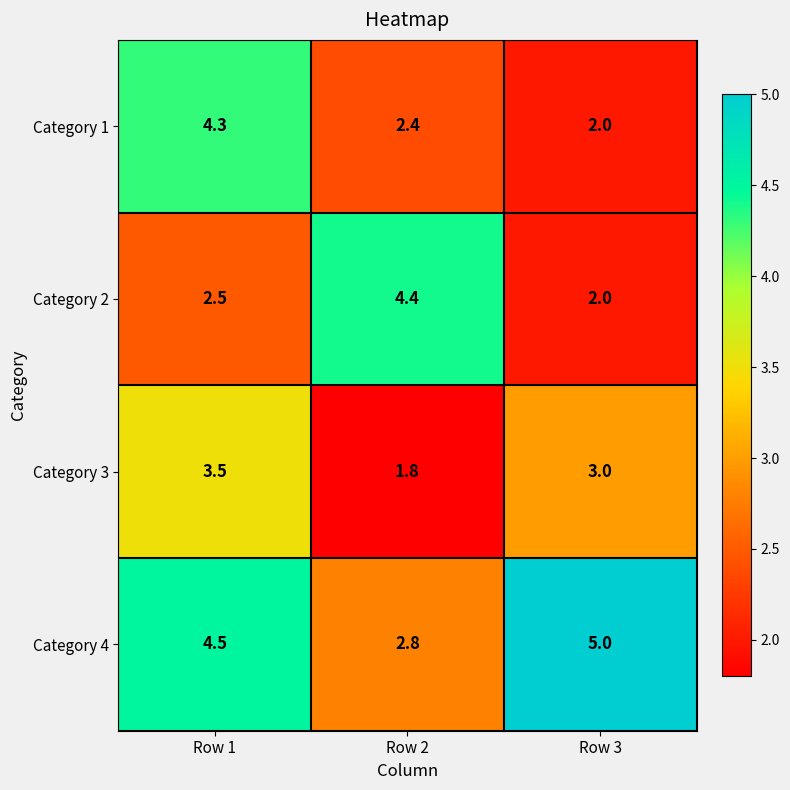

How many categories are shown in the chart?

3